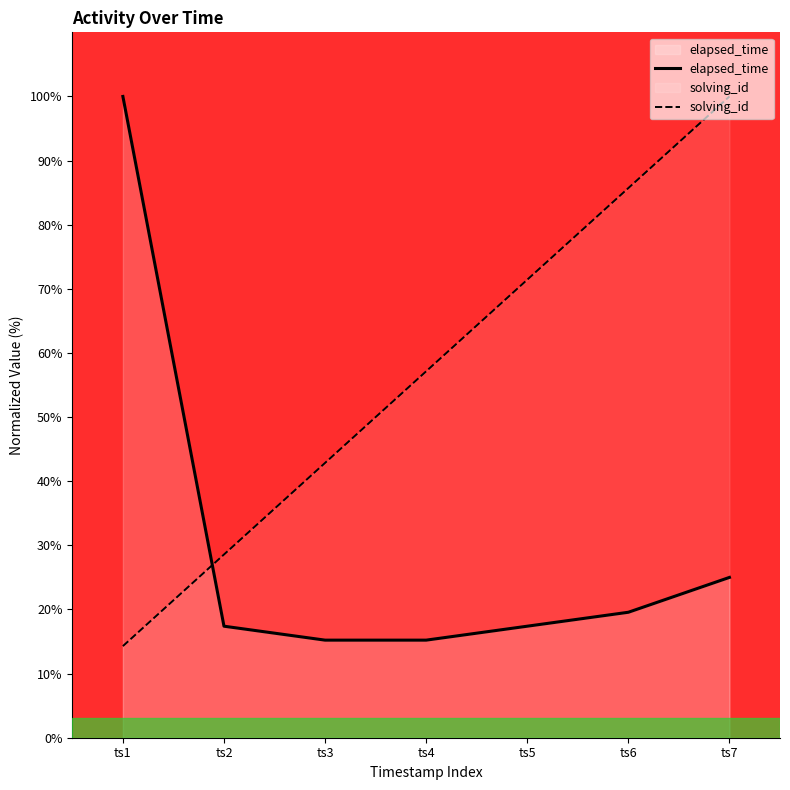

What is the spread (max minus min) of values at ts7?

75.0